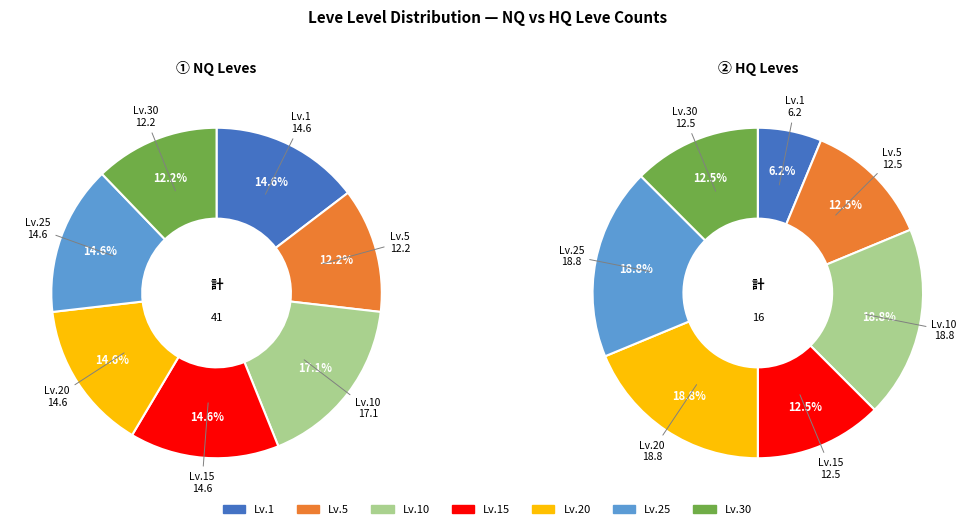

Is there a majority slice in this chart?

No